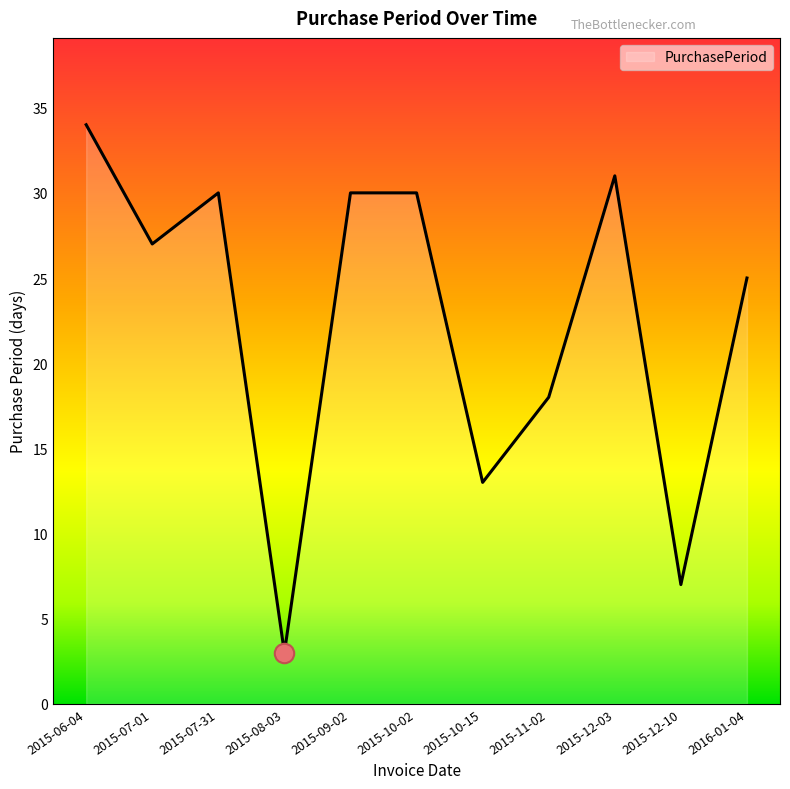

Between 2016-01-04 and 2015-12-10, which is larger?

2016-01-04